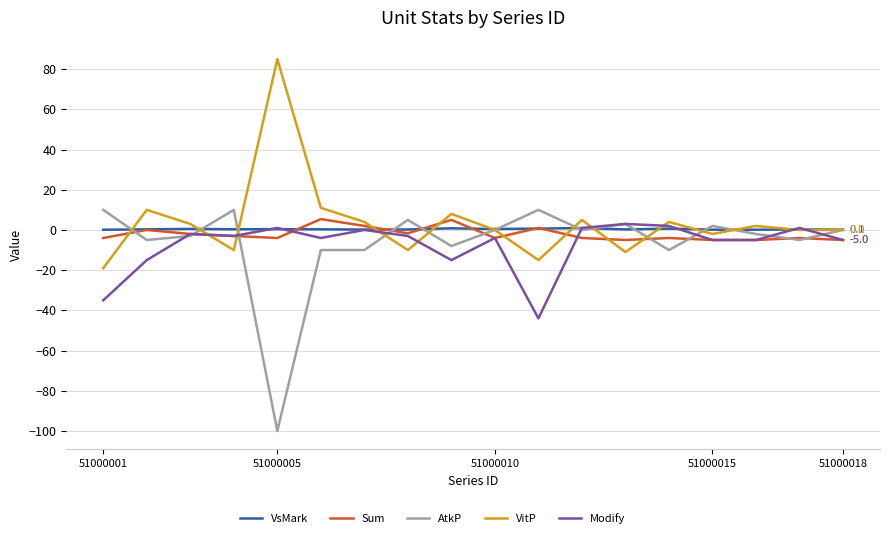

What is the greatest value displayed?

85.0